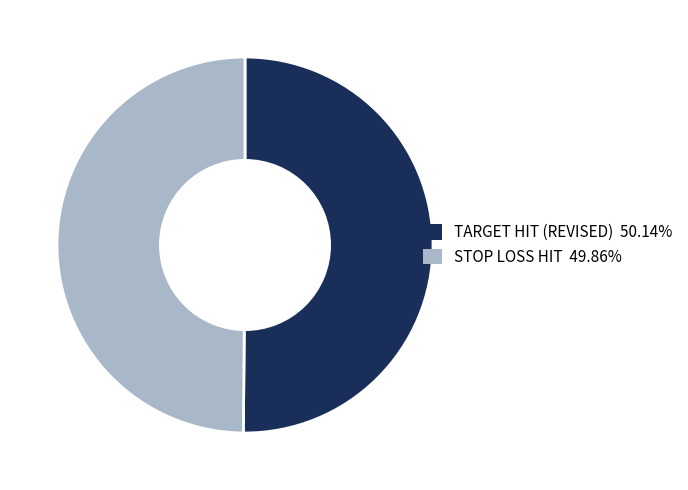

Approximately how many times larger is the value at TARGET HIT (REVISED) compared to STOP LOSS HIT?

1.0